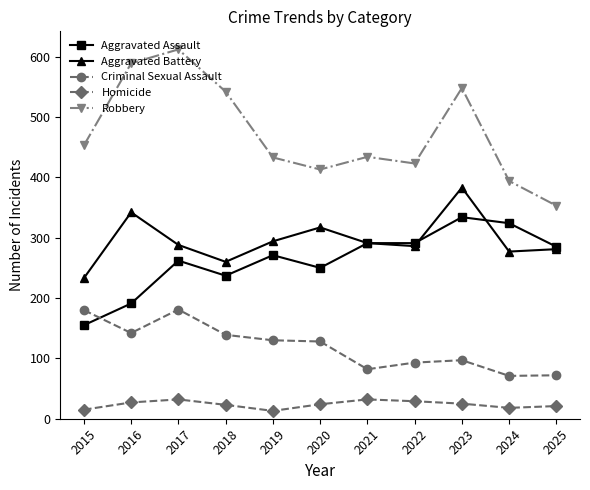

Is the value of Aggravated Assault at 2015 greater than the value of Homicide at 2018?

Yes